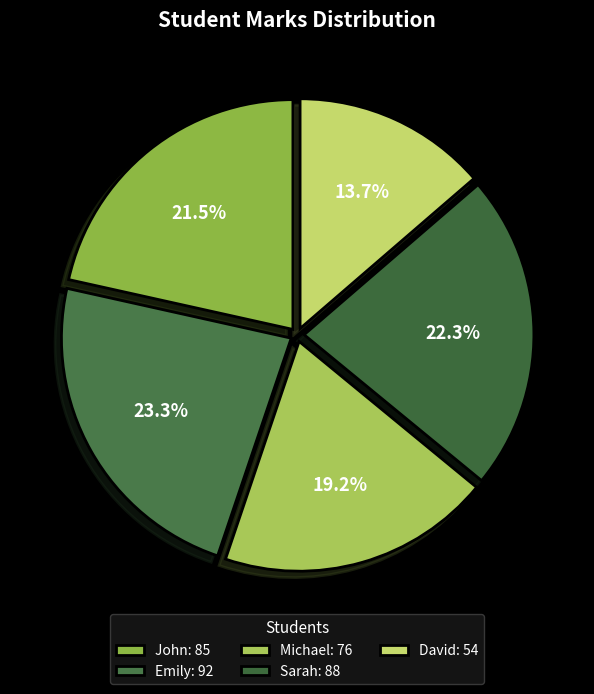

Rank the categories by value from highest to lowest.

Emily, Sarah, John, Michael, David